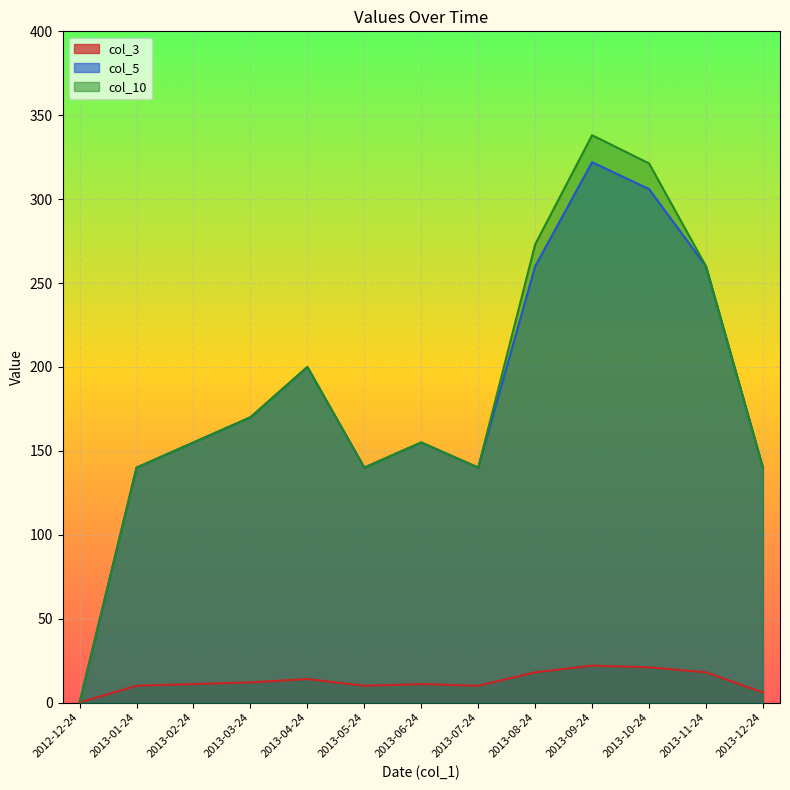

True or false: col_5 and col_3 cross at least once.

False